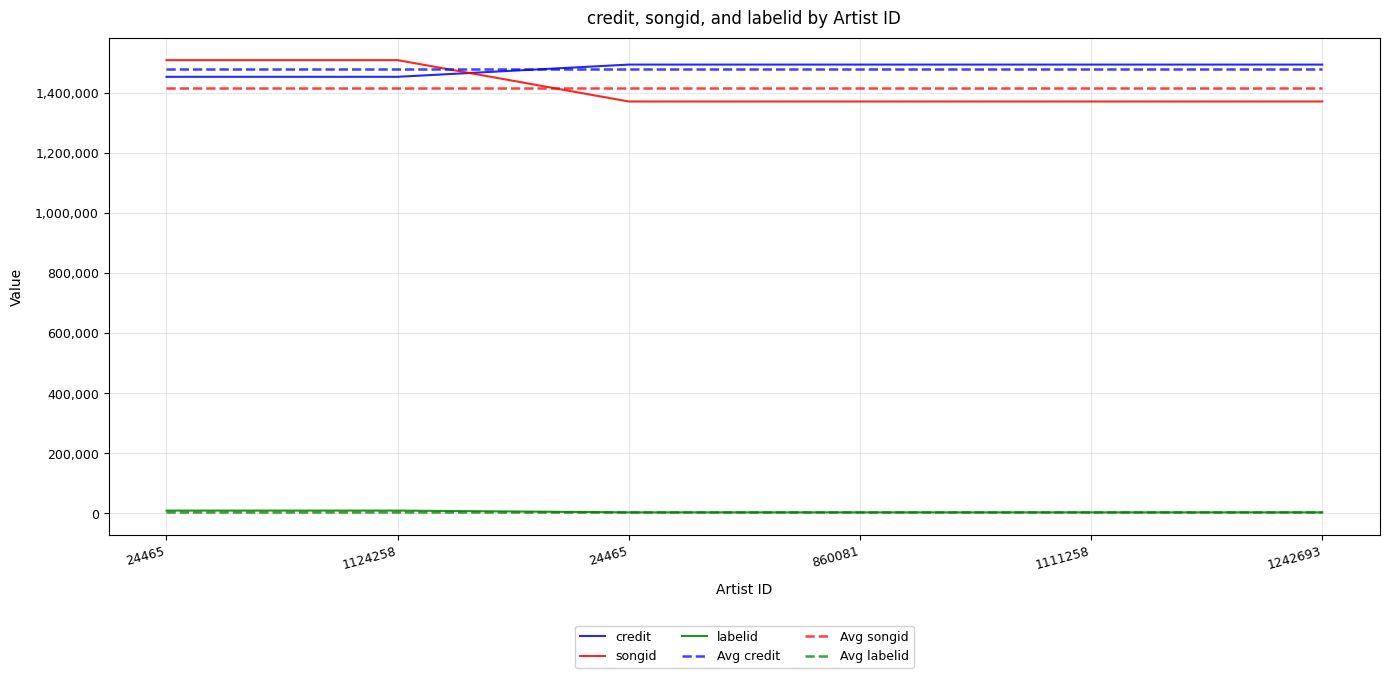

What are all the series names shown in the legend?

credit, songid, labelid, Avg credit, Avg songid, Avg labelid